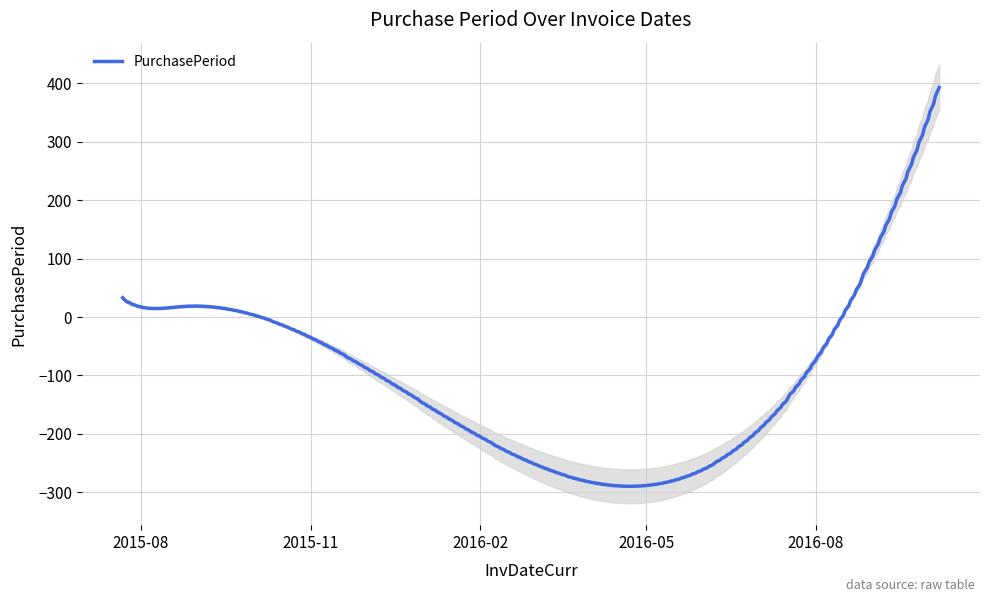

Which has a higher value, 2015-08-24 or 2015-07-22?

2015-07-22